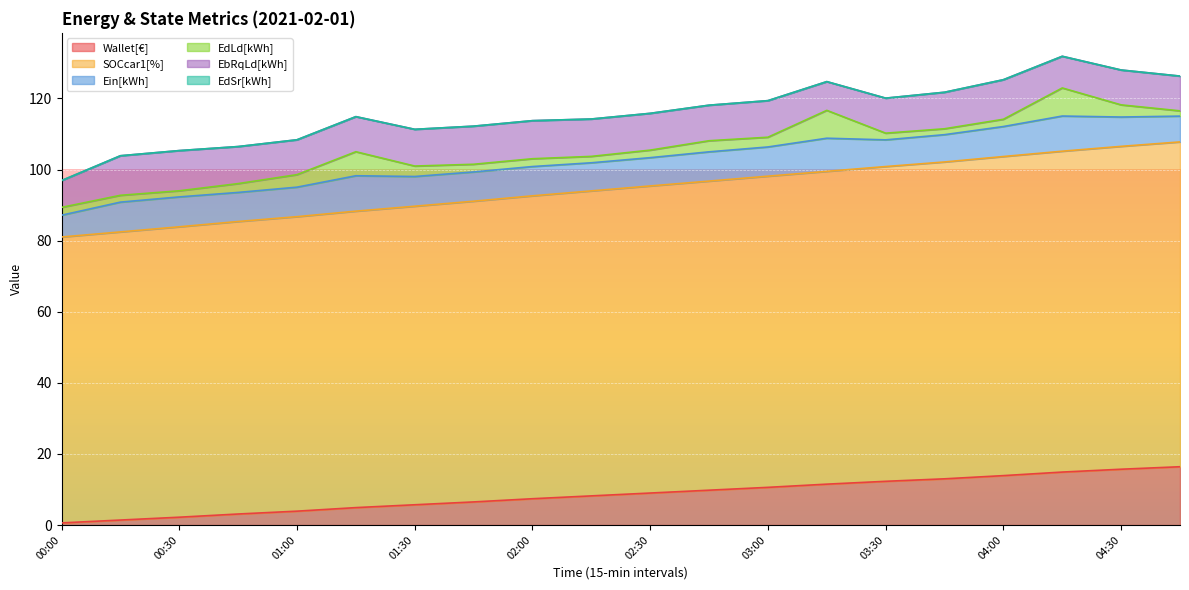

True or false: EdLd[kWh] and EbRqLd[kWh] intersect in this chart.

False